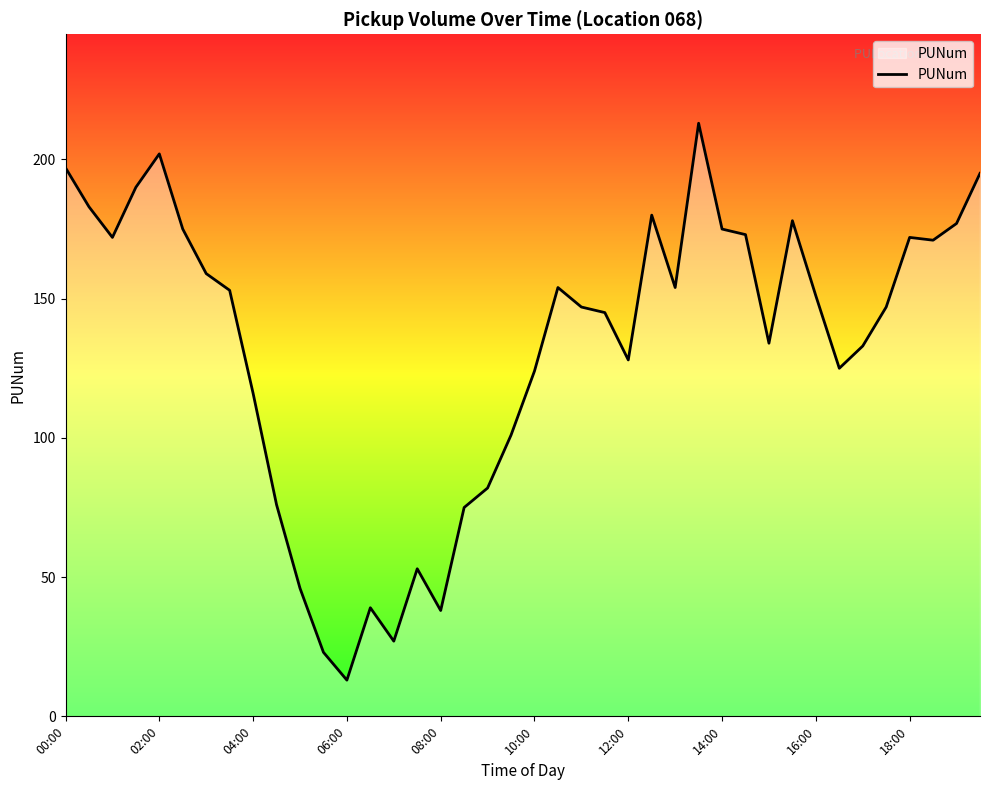

Reading right to left, what are all the values shown in this chart?

195	177	171	172	147	133	125	151	178	134	173	175	213	154	180	128	145	147	154	124	101	82	75	38	53	27	39	13	23	46	76	116	153	159	175	202	190	172	183	197